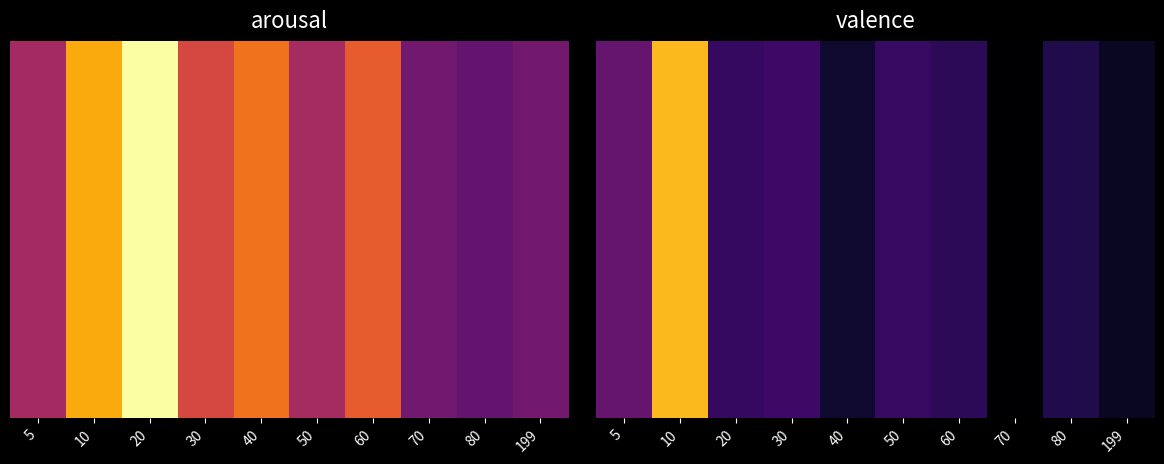

What is the maximum value shown in the chart?

0.1